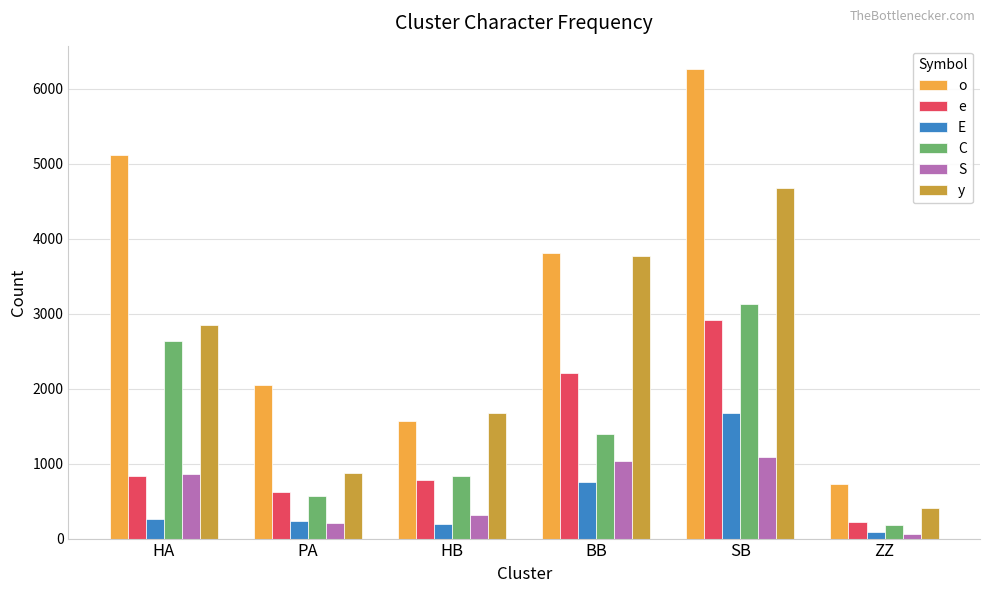

The value of C at PA is 568. True or false?

True